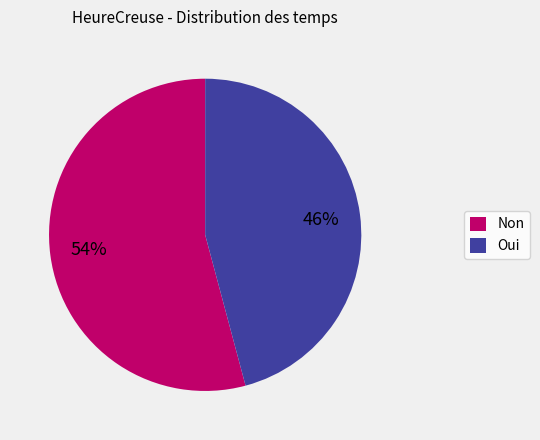

Rank the categories by value from highest to lowest.

Non, Oui